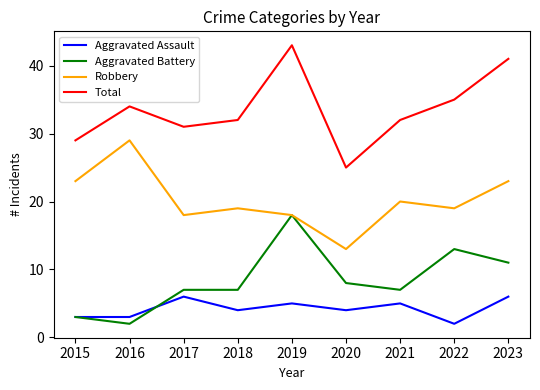

Which series has the widest spread of values?

Total